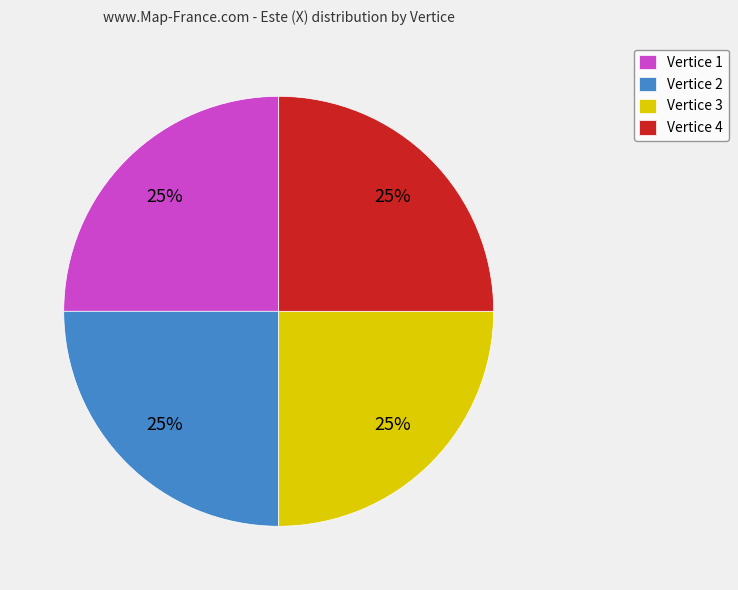

Is there a majority slice in this chart?

No